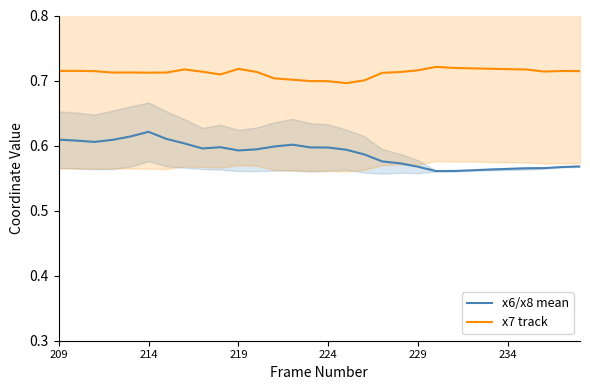

At how many categories does at least one series exceed 0?

30